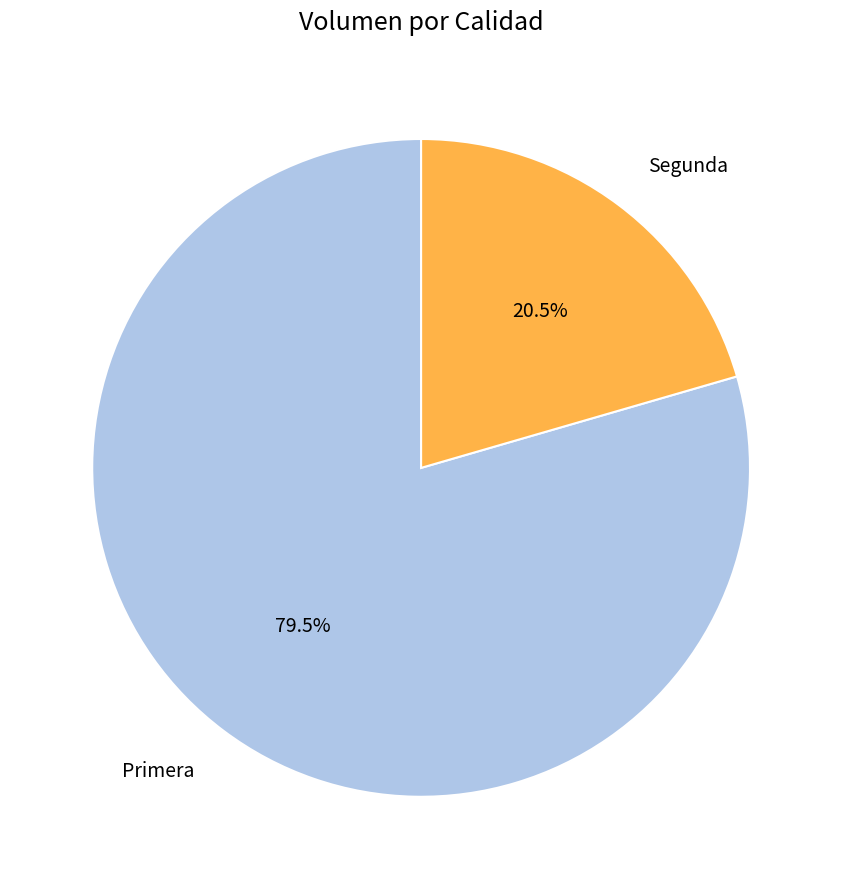

To the nearest percent, what is the difference between the Primera and Segunda slice percentages?

59%